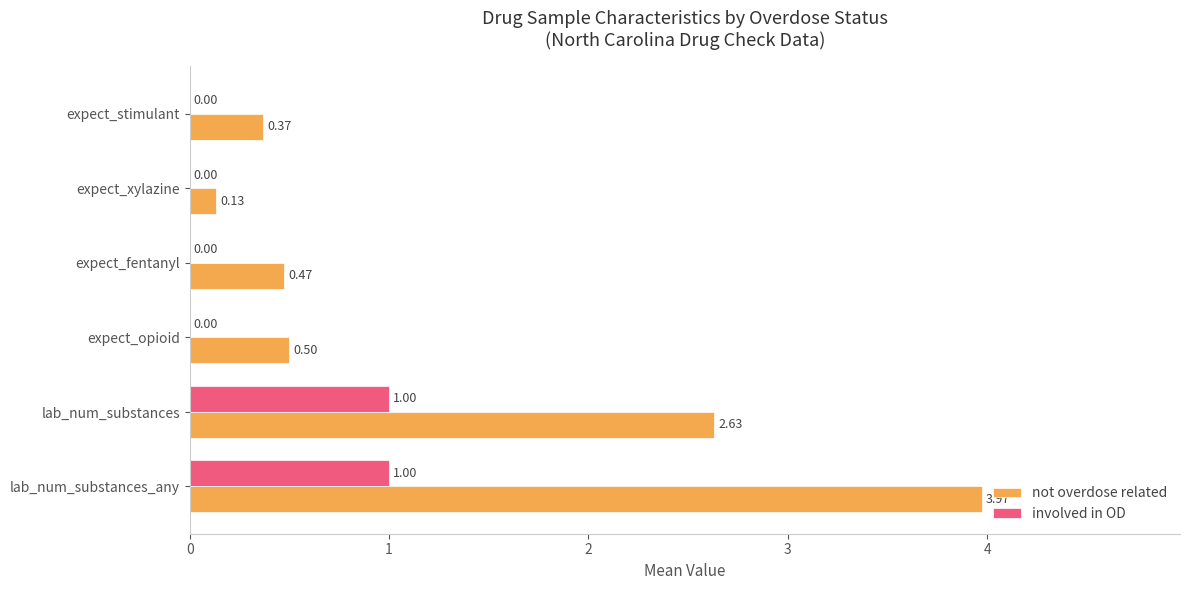

Between expect_fentanyl and expect_xylazine, which series saw the biggest shift?

not overdose related